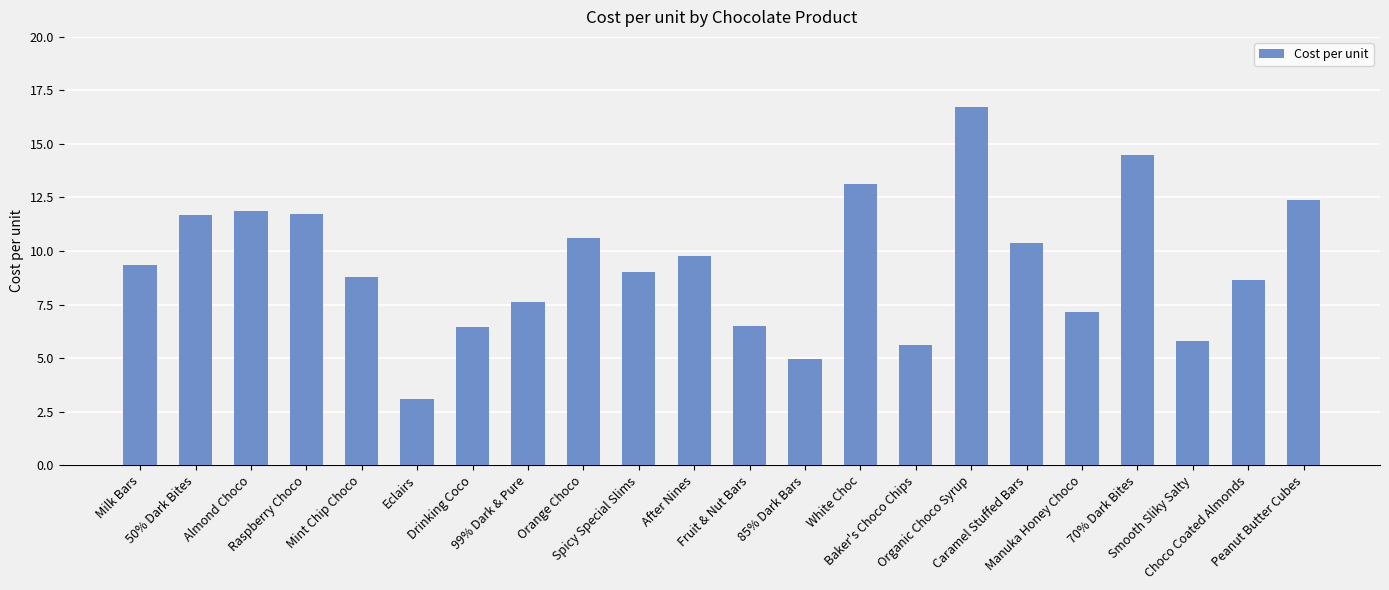

The value at 50% Dark Bites is 11.7. True or false?

True